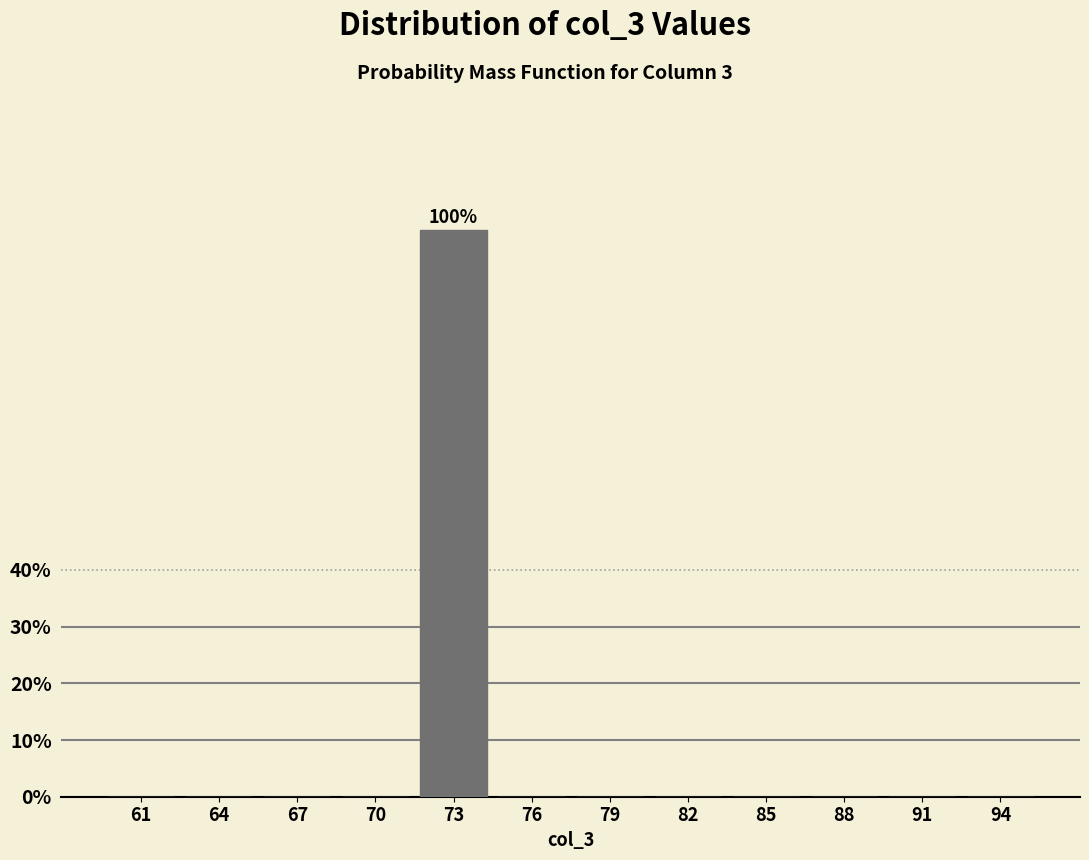

Reading left to right, transcribe all the data shown in this chart.

61=0	64=0	67=0	70=0	73=100	76=0	79=0	82=0	85=0	88=0	91=0	94=0